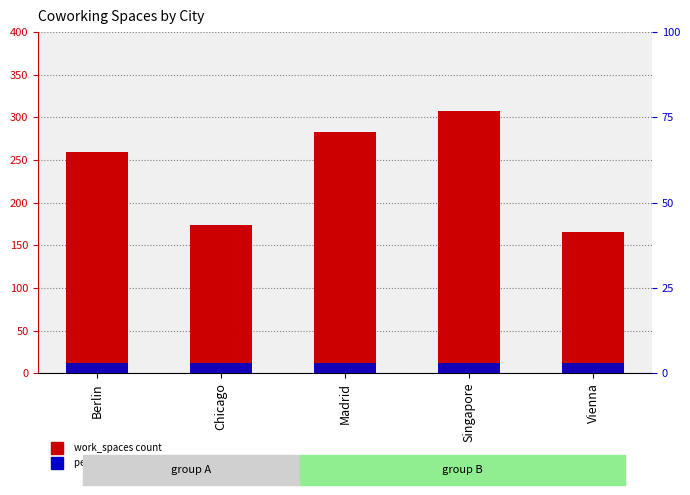

Where is percentile rank within the sample nearest to the value 3?

Berlin